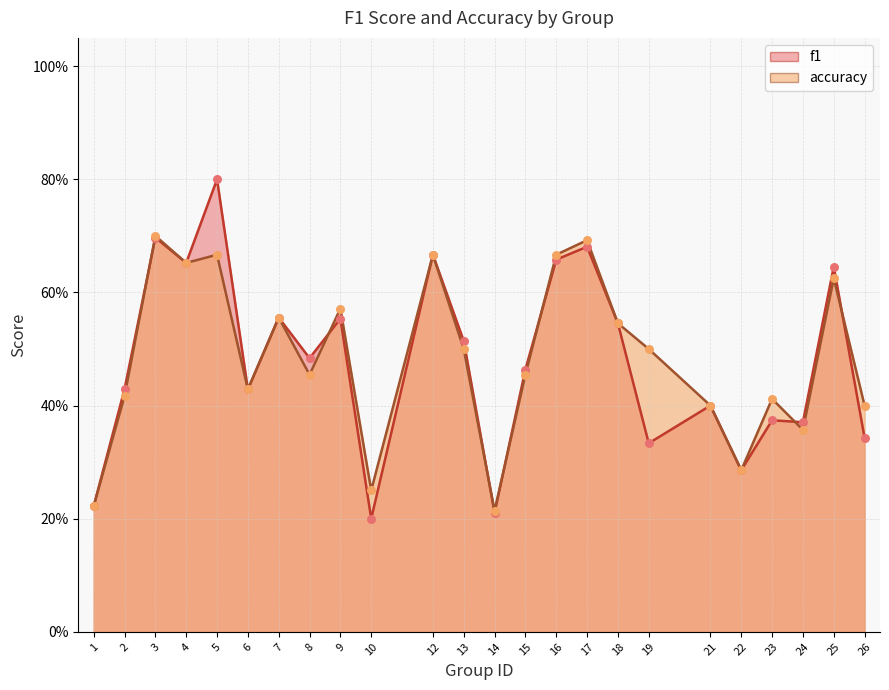

What is the total value across all series at 22?

0.6